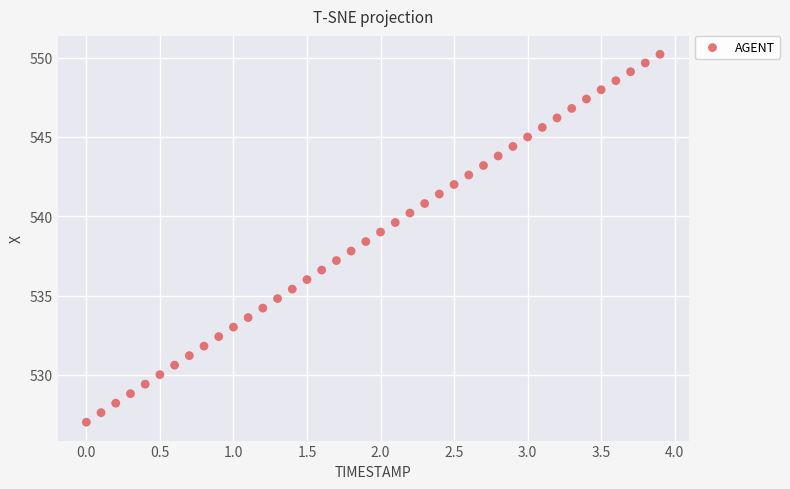

What is the range of X values (max minus min)?

3.9